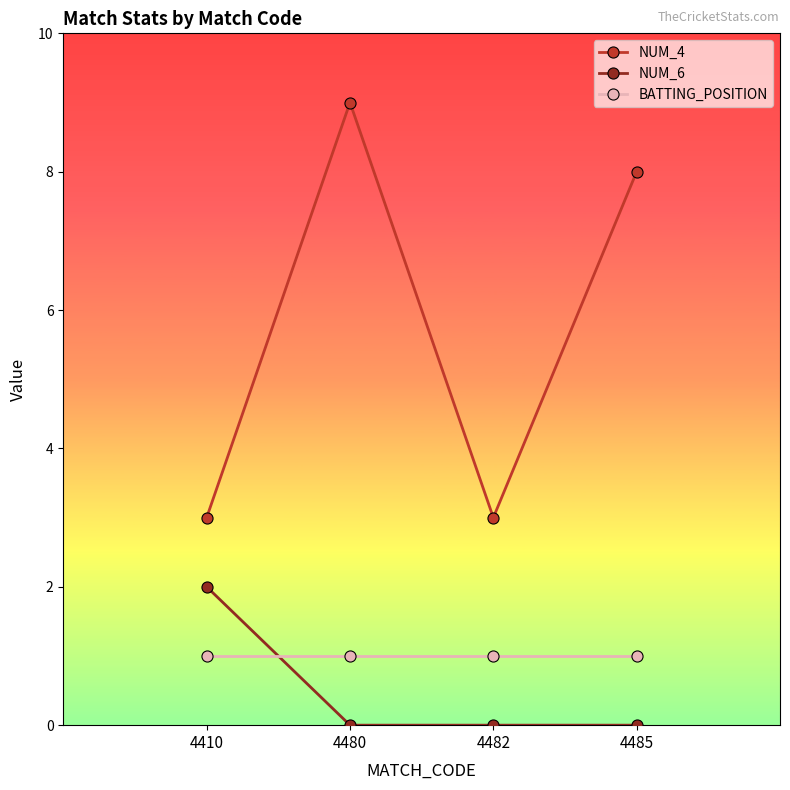

True or false: NUM_6 has more than 2 interior local peaks.

False